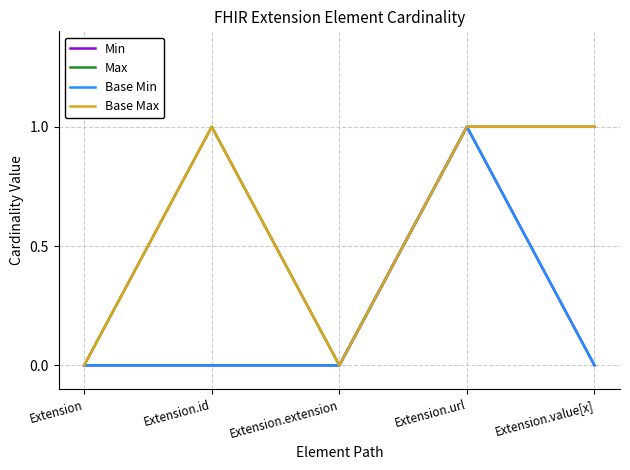

What is the sum of all Base Min values?

1